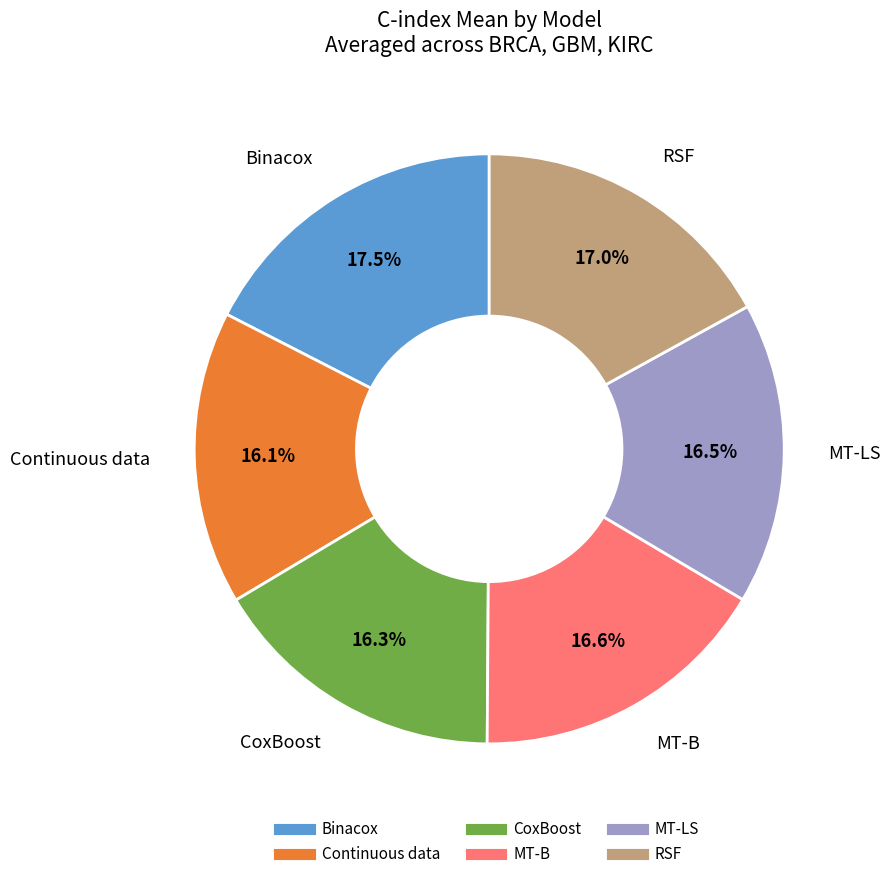

What portion of the pie excludes Binacox?

82.5%